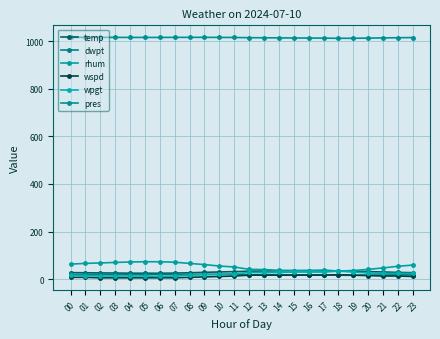

Rank the categories by pres value from lowest to highest.

18, 19, 17, 20, 16, 15, 21, 14, 13, 22, 12, 23, 11, 04, 05, 06, 10, 03, 07, 00, 01, 02, 08, 09